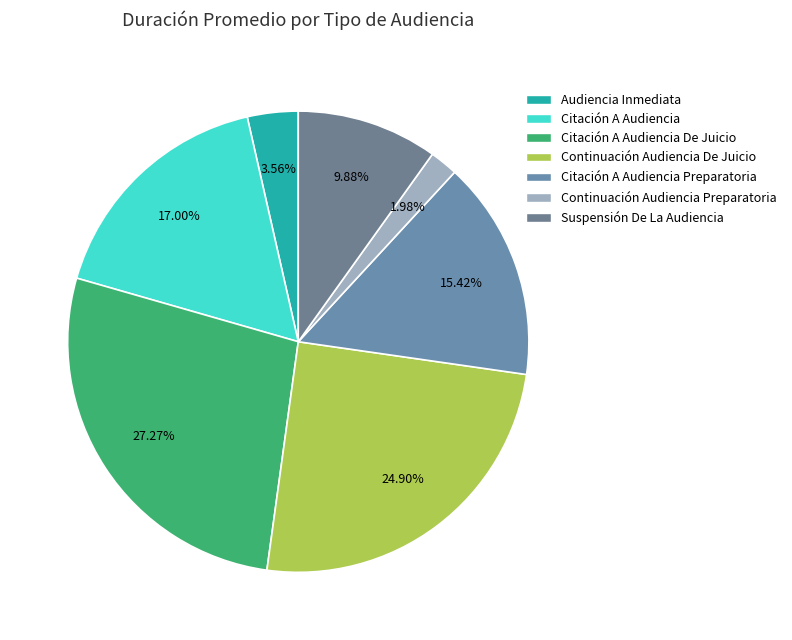

Combined, what portion of the pie is Citación A Audiencia Preparatoria and Citación A Audiencia?

32.4%